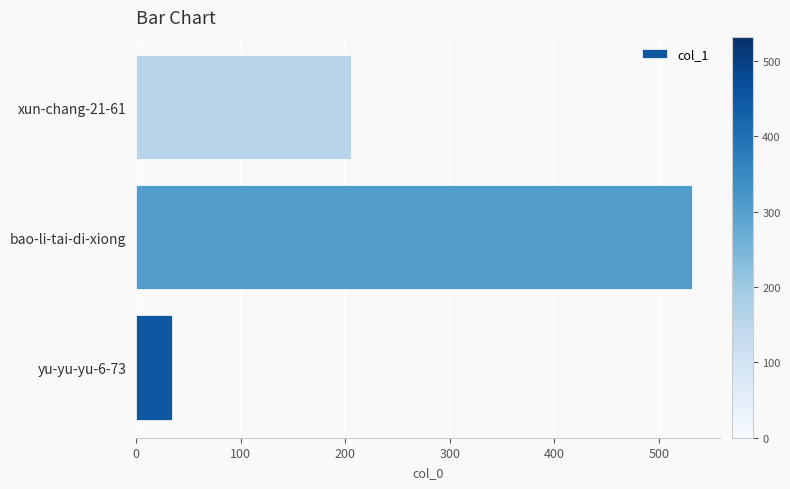

Rank the categories by value from lowest to highest.

yu-yu-yu-6-73, xun-chang-21-61, bao-li-tai-di-xiong